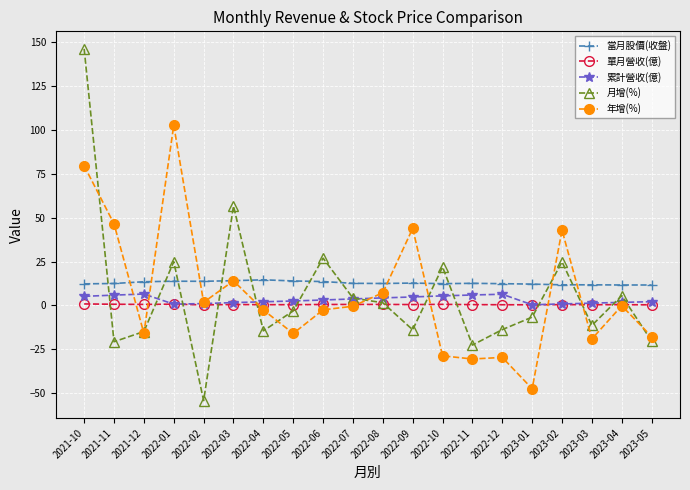

What is the value of the 單月營收(億) point at the 14th from the left?

0.5